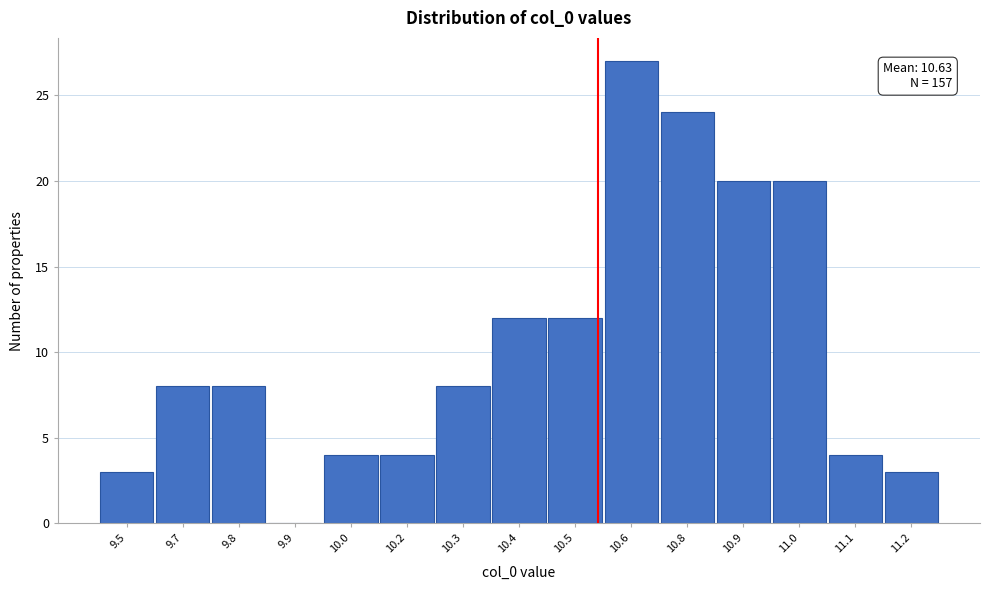

Reading right to left, extract all data points from this chart.

11.2=3	11.1=4	11.0=20	10.9=20	10.8=24	10.6=27	10.5=12	10.4=12	10.3=8	10.2=4	10.0=4	9.9=0	9.8=8	9.7=8	9.5=3